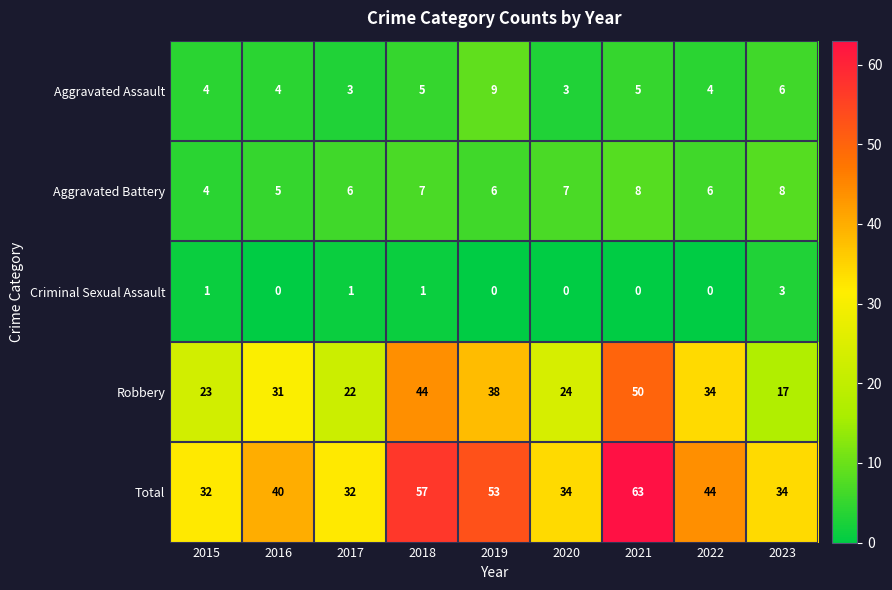

What is the sum of the Aggravated Battery values at 2023 and 2017?

14